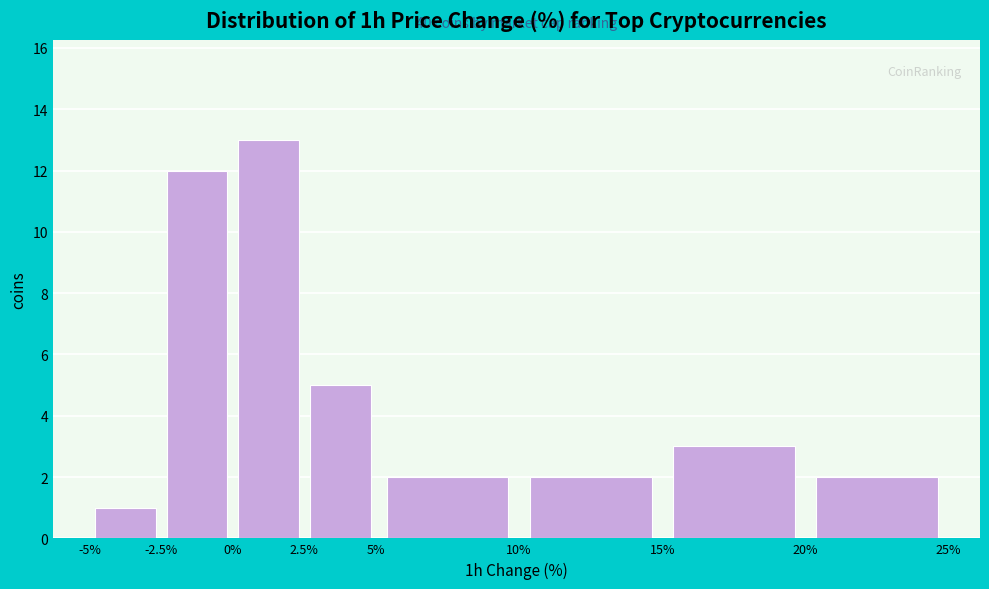

Which range on the x-axis has the tallest bar?

0% to 2.5%